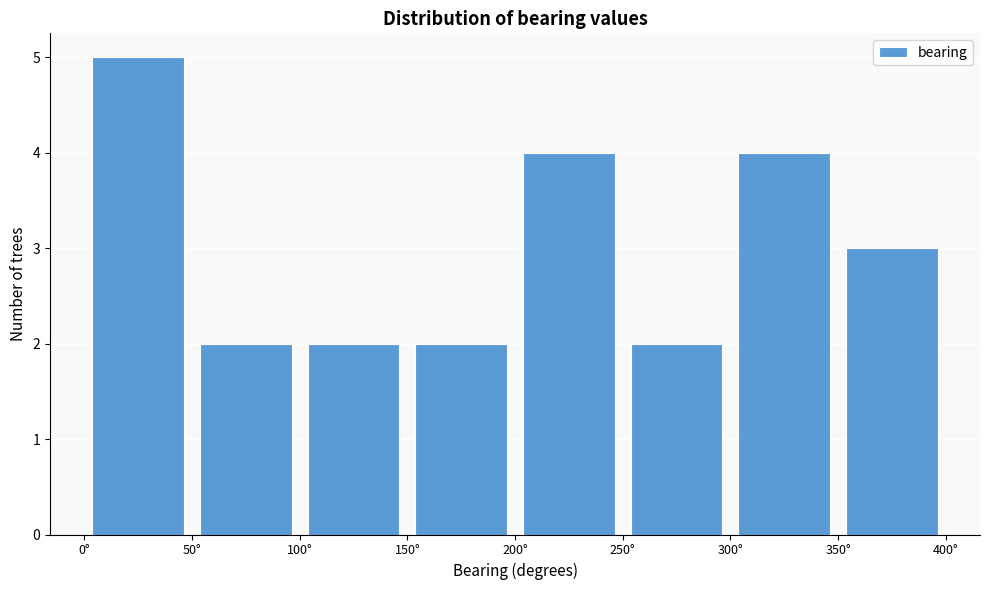

Which range on the x-axis has the tallest bar?

0 to 50